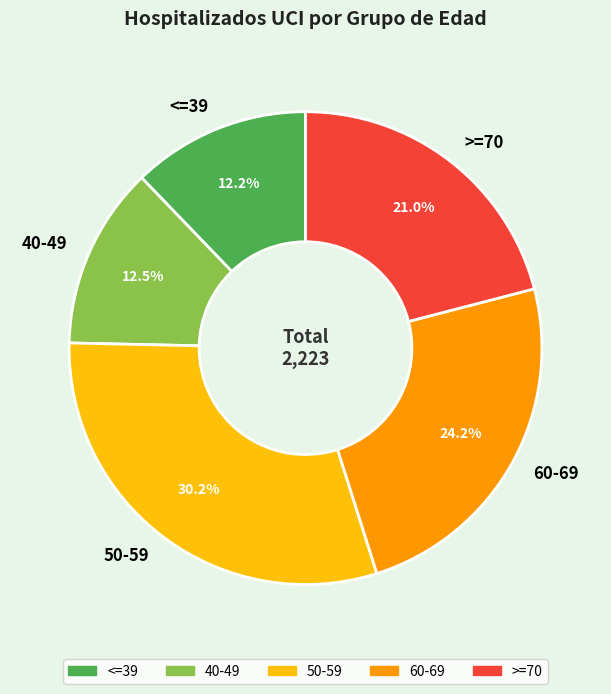

What portion of the pie excludes <=39?

87.8%